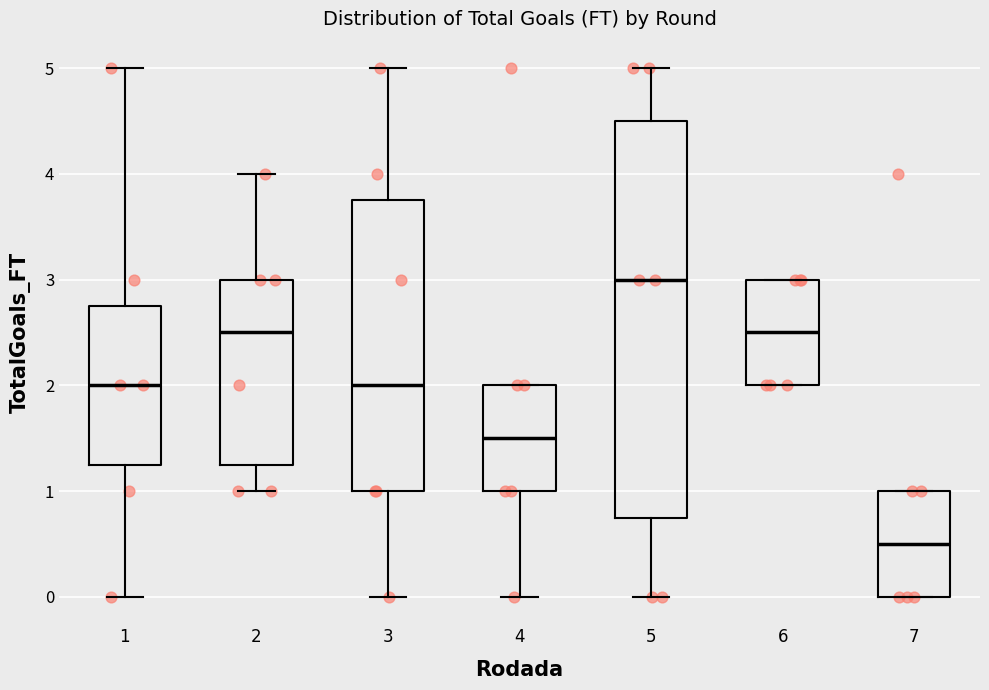

Comparing the boxes themselves (not the whiskers), which one is the tallest?

5